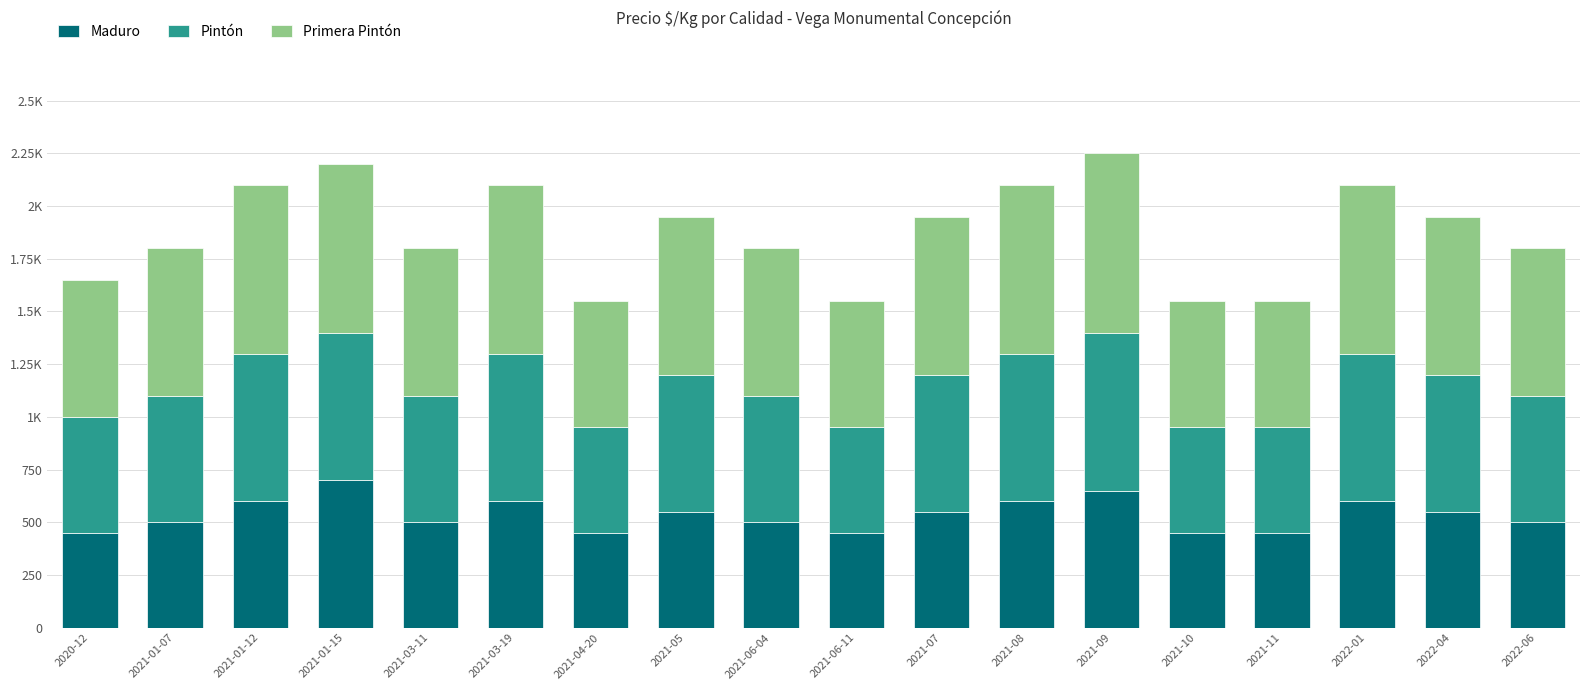

Which series has the largest total across all categories?

Primera Pintón